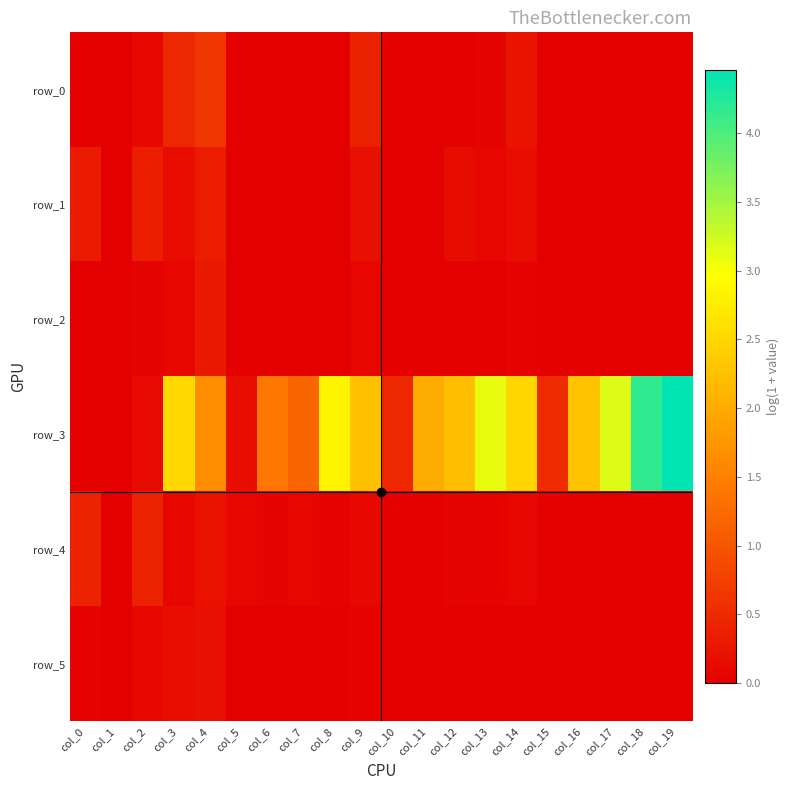

Which series has the largest total across all categories?

row_3